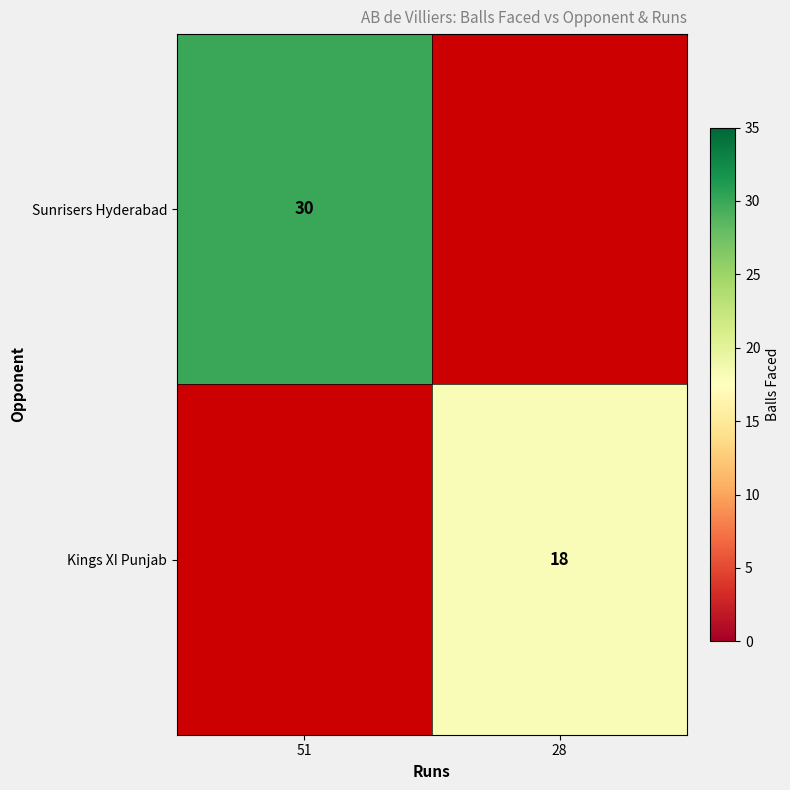

Is the value of Kings XI Punjab at 28 greater than the value of Sunrisers Hyderabad at 51?

No